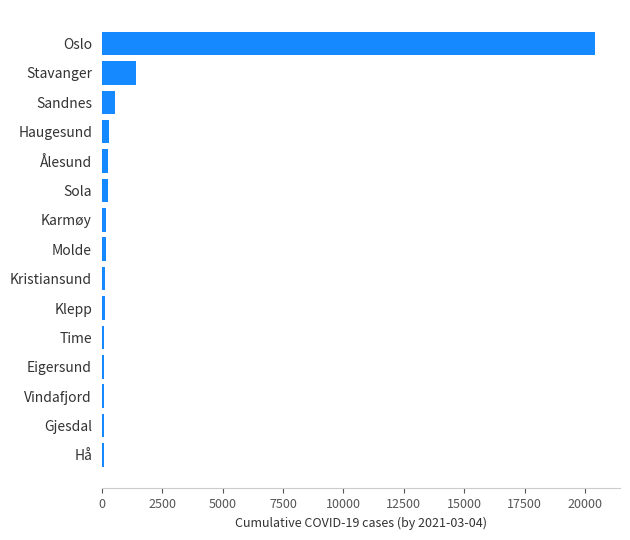

Between Oslo and Gjesdal, which is larger?

Oslo